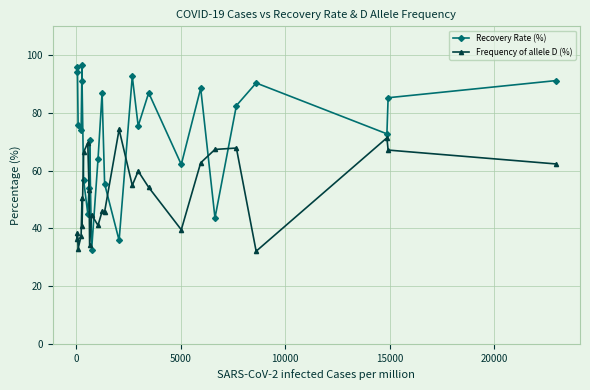

What is the average value of the Frequency of allele D (%) series?

52.0